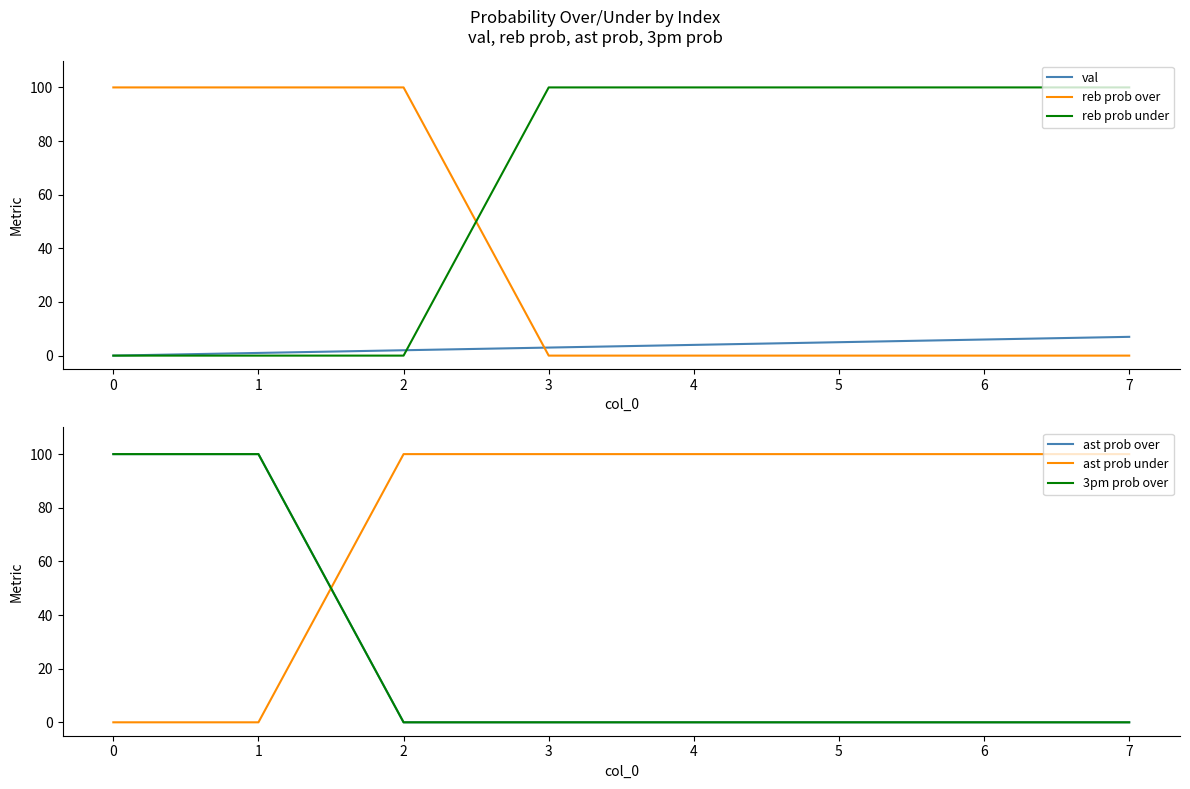

True or false: ast prob under and ast prob over intersect in this chart.

True